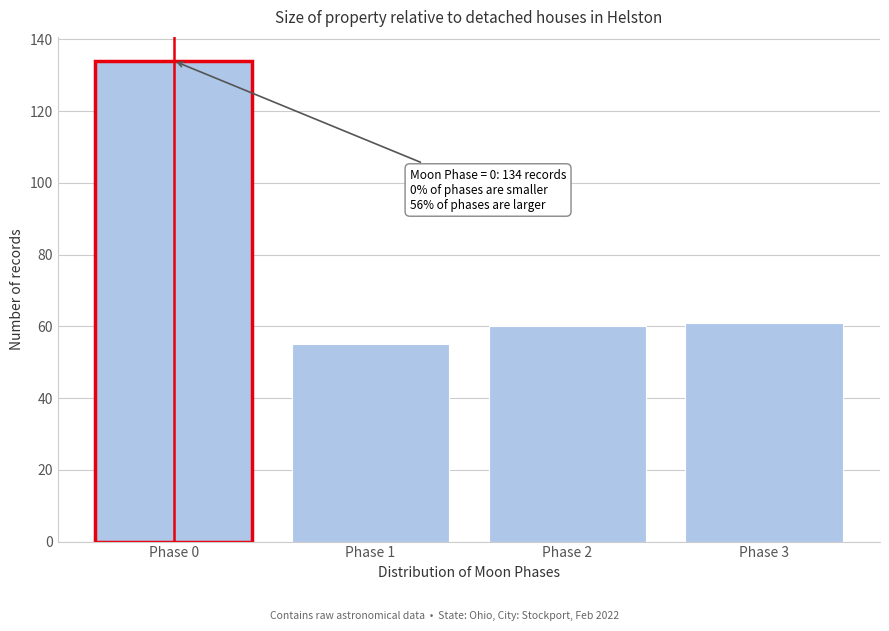

Reading right to left, what are all the values shown in this chart?

61	60	55	134